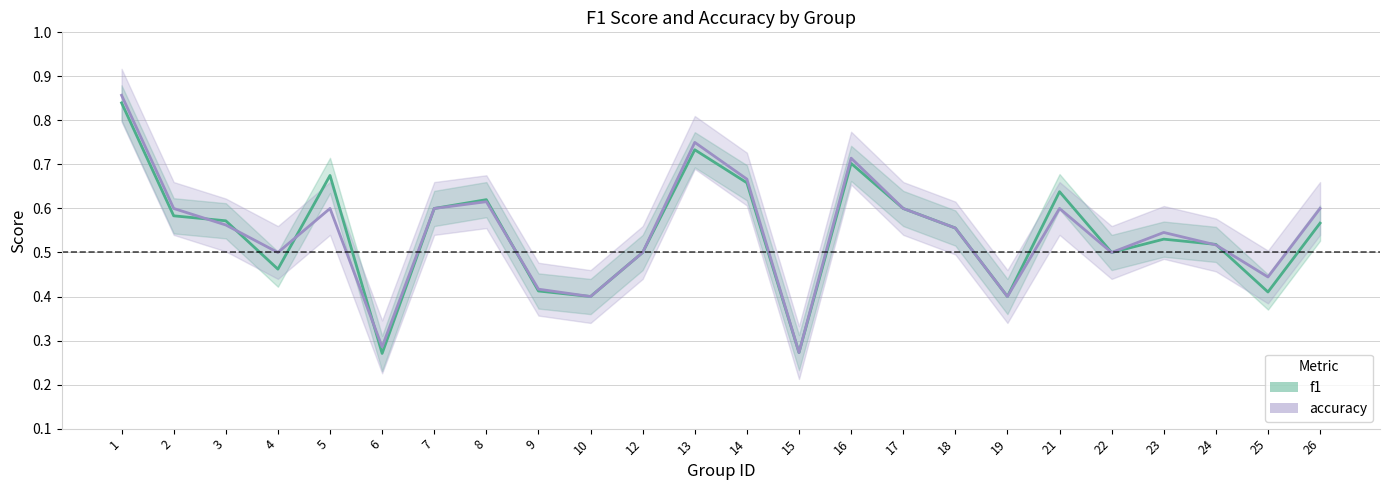

True or false: accuracy has more than 0 points higher than both neighbors.

True